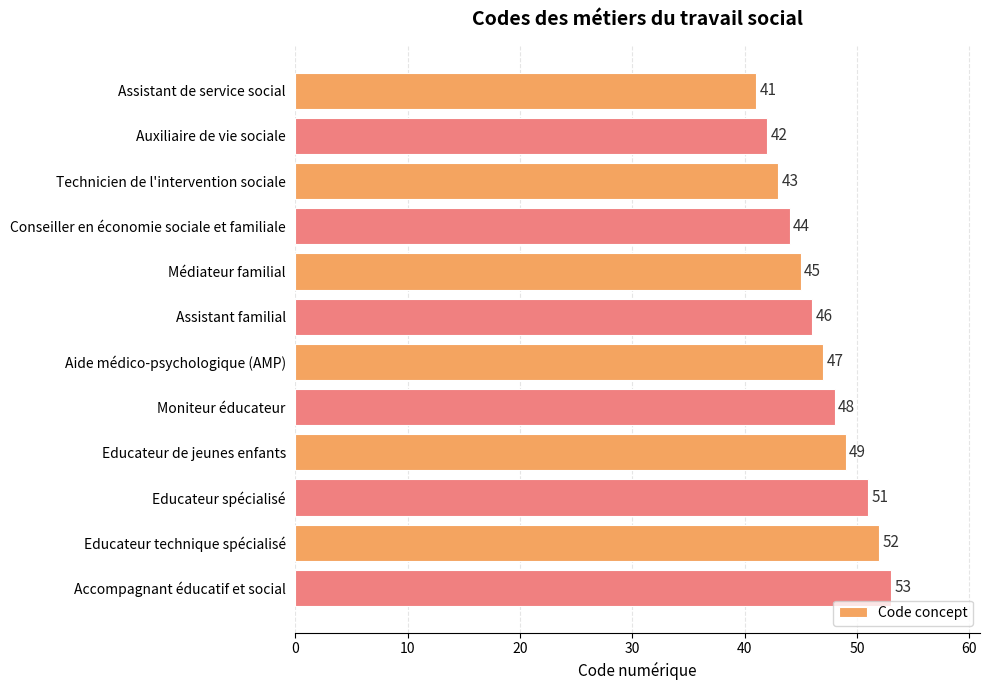

What is the ratio of the value at Technicien de l'intervention sociale to the value at Assistant de service social?

1.0